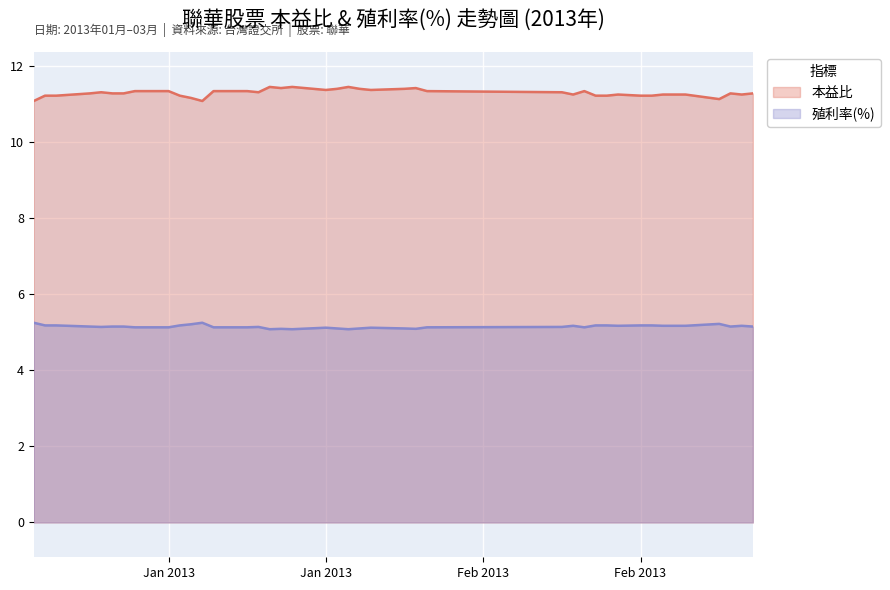

What is the difference between the maximum and minimum values in the 本益比 series?

0.4